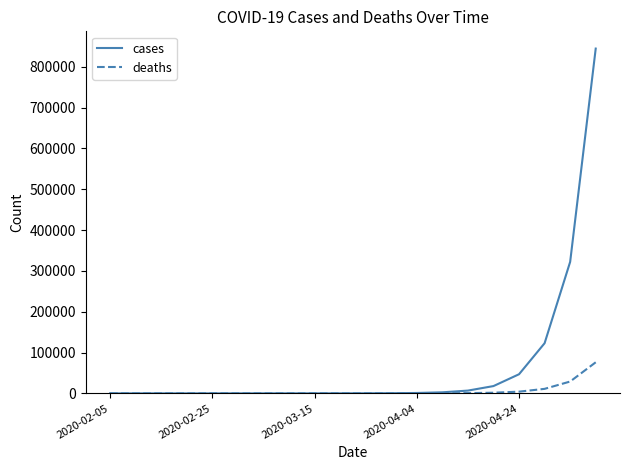

What is the greatest value displayed?

844681